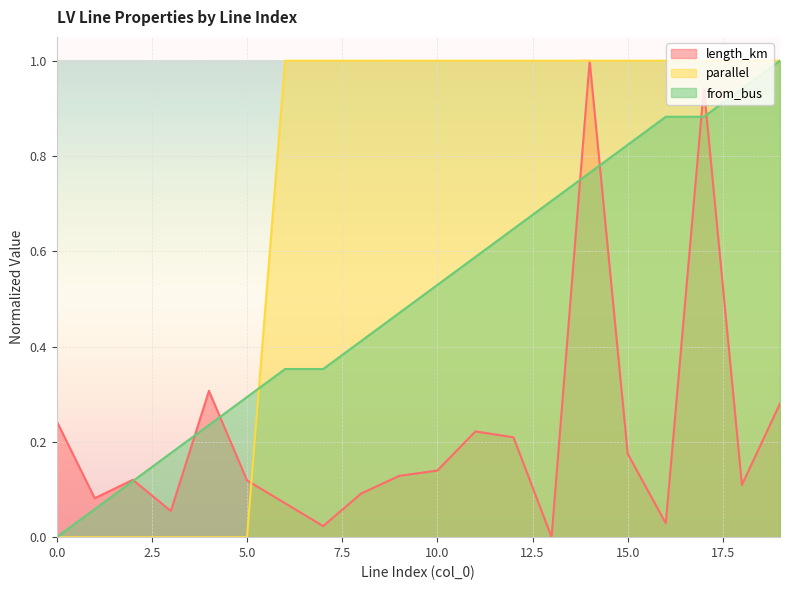

At which category does length_km reach its first local valley?

1